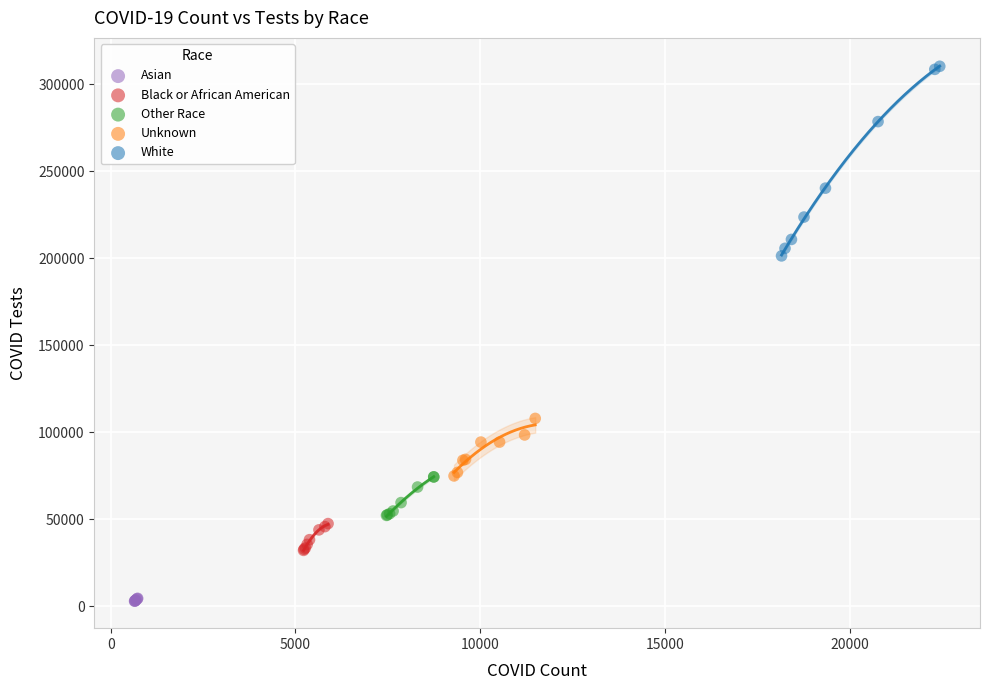

What are all the series names shown in the legend?

Asian, Black or African American, Other Race, Unknown, White